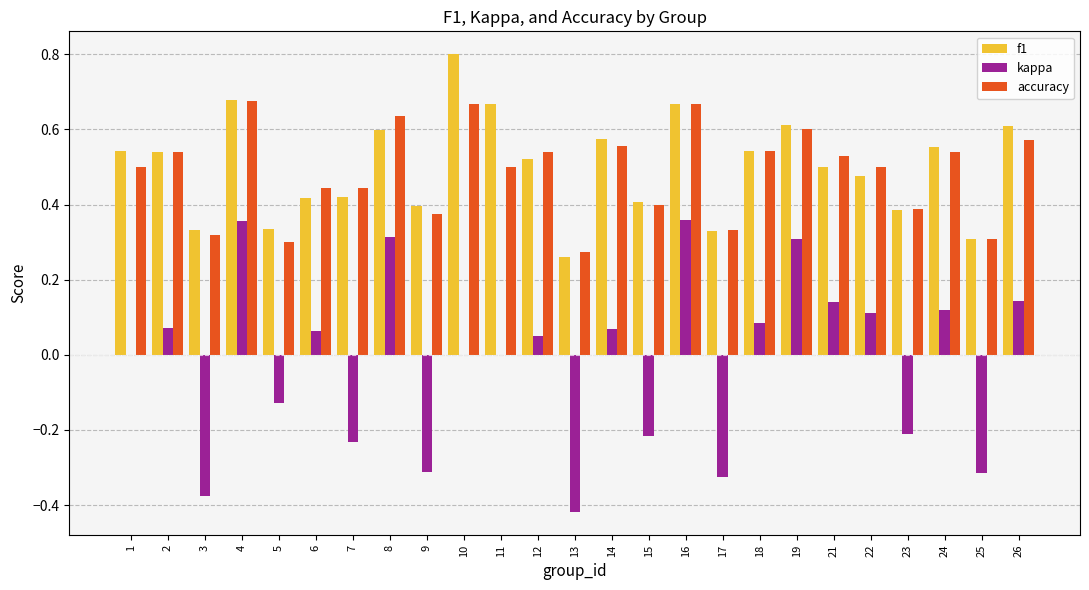

Is the value of accuracy at 15 greater than the value of kappa at 12?

Yes